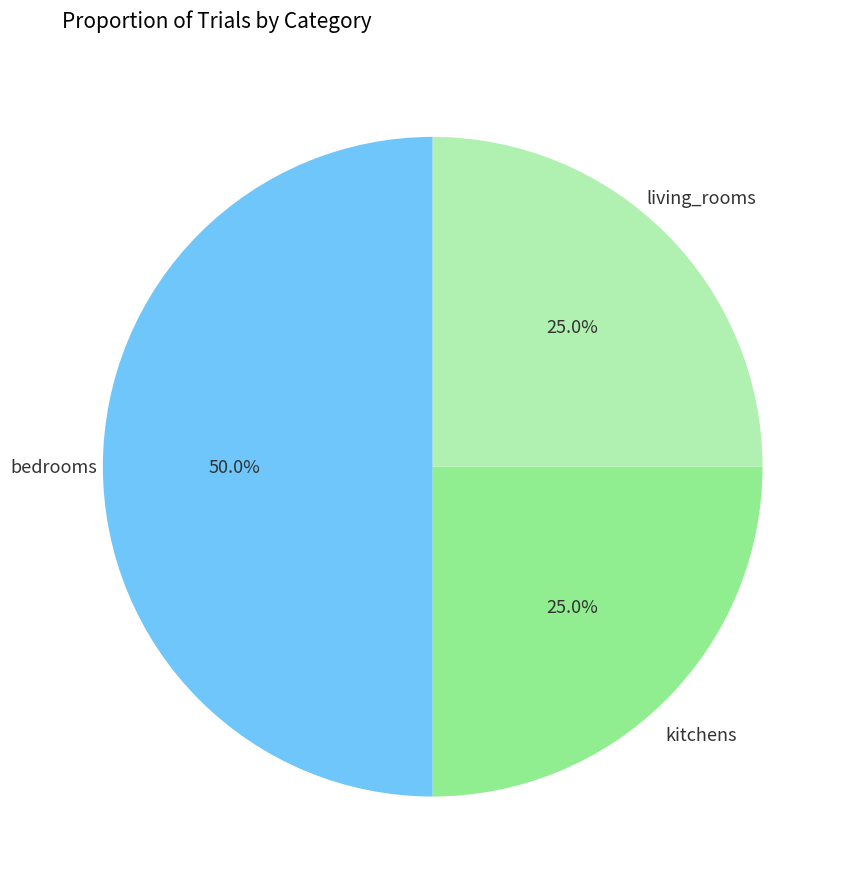

Does kitchens represent more than half of the total?

No